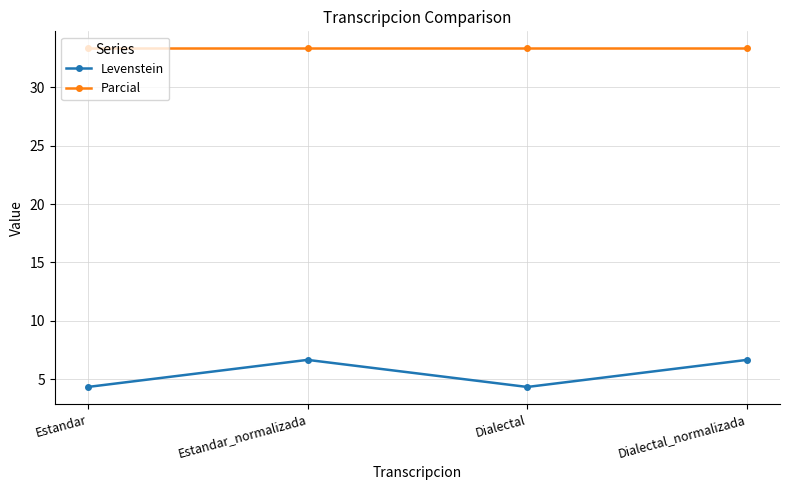

Reading left to right, what are all the values shown in this chart?

Levenstein: Estandar=4.3	Estandar_normalizada=6.7	Dialectal=4.3	Dialectal_normalizada=6.7
Parcial: Estandar=33.3	Estandar_normalizada=33.3	Dialectal=33.3	Dialectal_normalizada=33.3